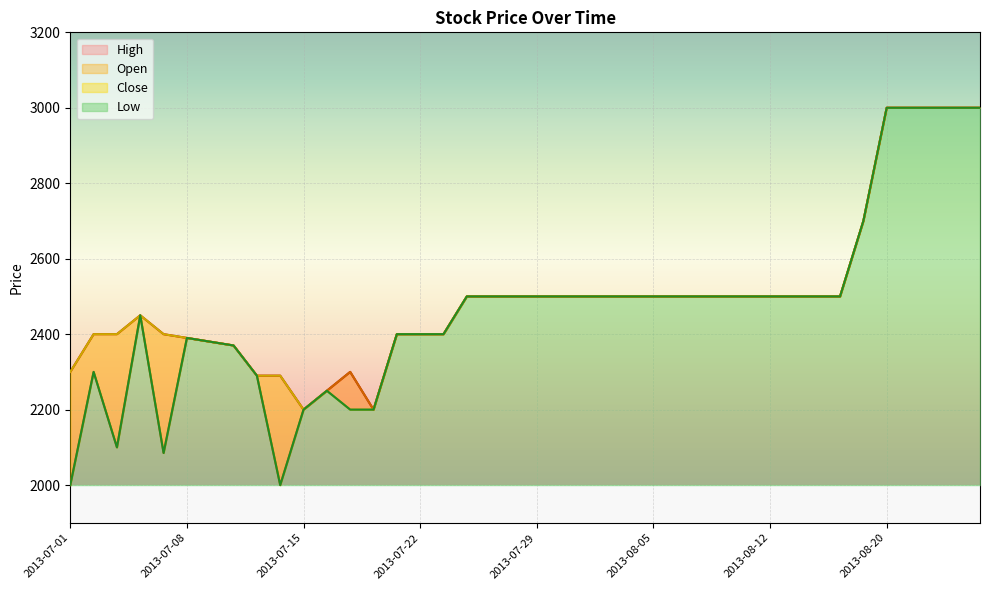

Rank the series by their maximum value, from highest to lowest.

Open, Close, High, Low